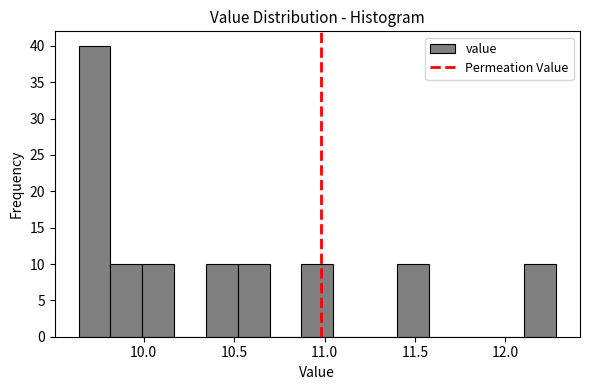

Around what value on the x-axis is the tallest bar? Give the approximate position of its centre, as read against the axis.

9.75